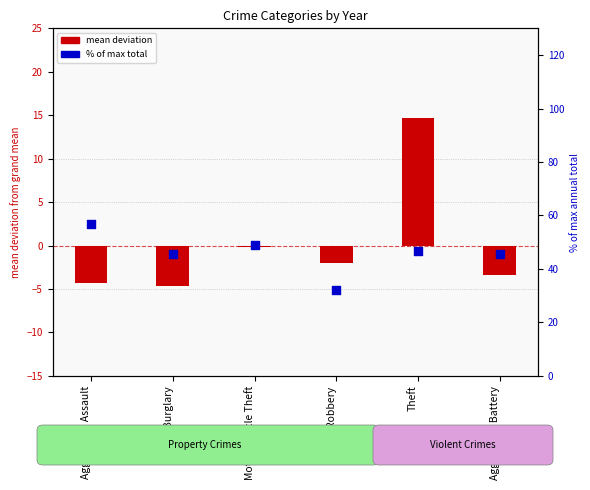

Which series contains the highest Y value?

% of max total